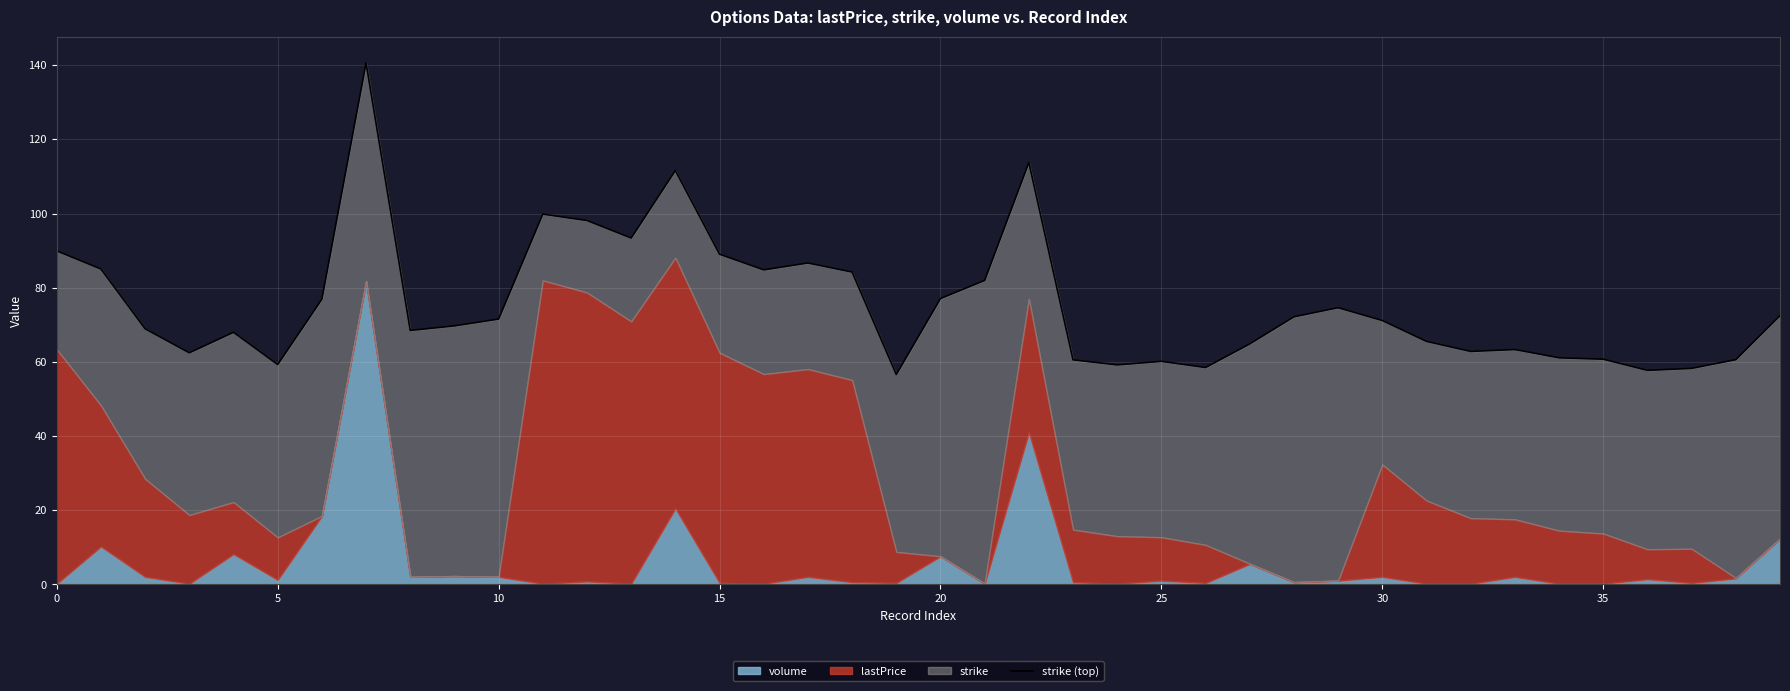

What is the value of the 25th point from the left?

59.2